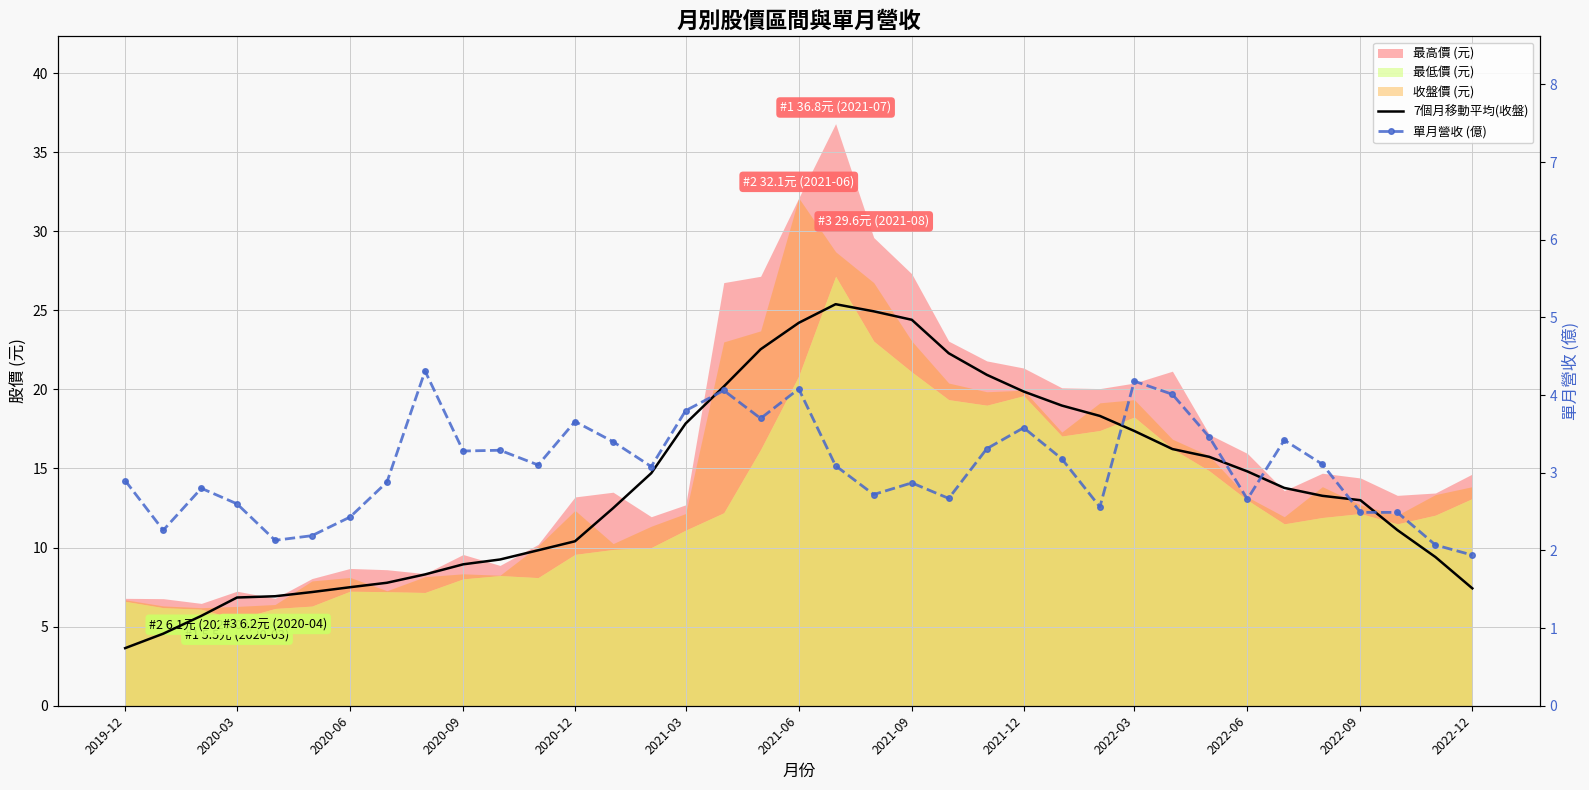

What is the difference between the maximum and minimum values in the 7個月移動平均(收盤) series?

21.7